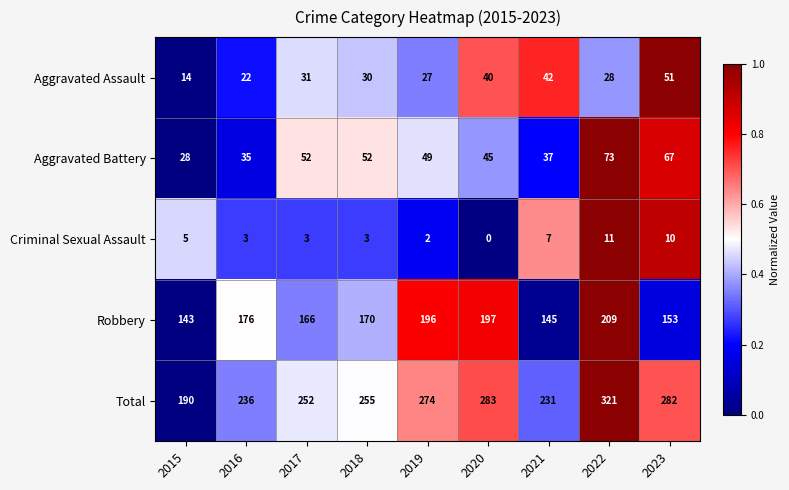

Rank the series at 2016 from lowest to highest value.

Criminal Sexual Assault, Aggravated Assault, Aggravated Battery, Robbery, Total